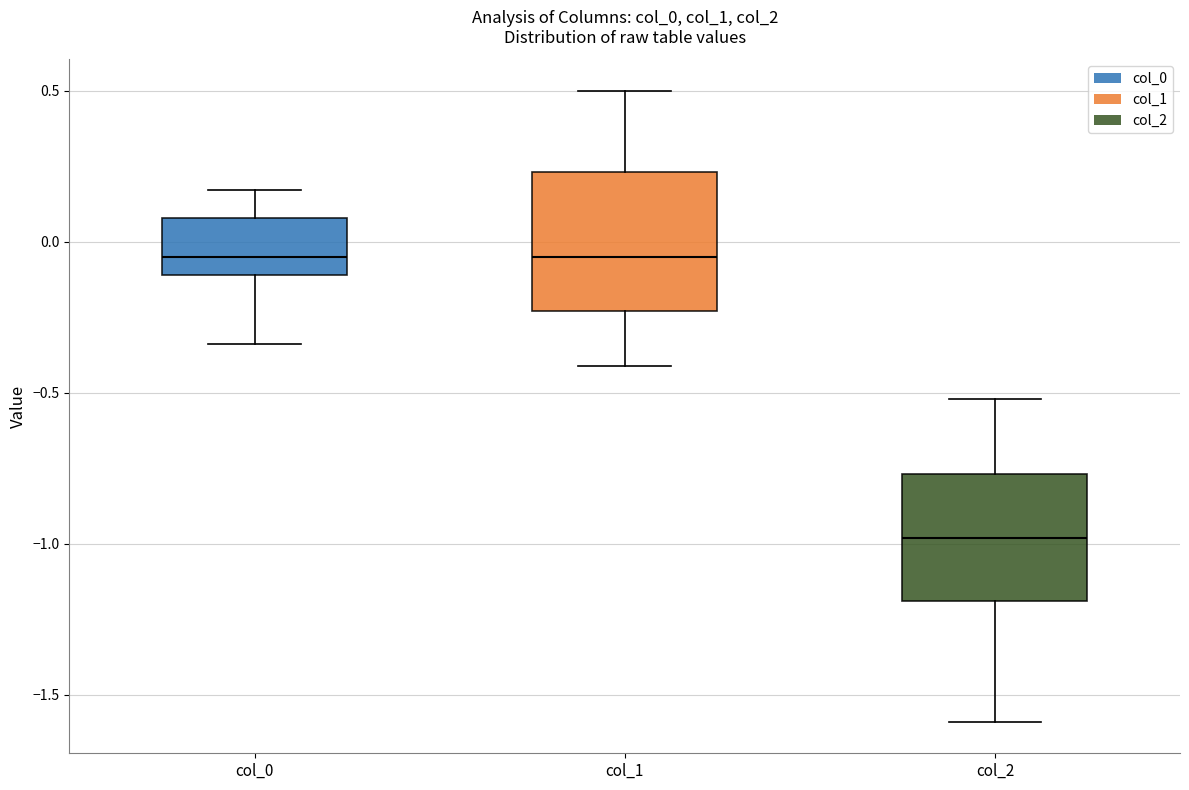

Reading left to right, transcribe this box plot: for each box, give where its median line is, the range the box spans, and where its two whiskers end, as read against the y-axis. The values are not printed on the chart, so give them approximately, as read against the axis.

col_0: median -0.05, box -0.10 to 0.10, whiskers -0.35 to 0.15
col_1: median -0.05, box -0.25 to 0.25, whiskers -0.40 to 0.50
col_2: median -1.00, box -1.20 to -0.75, whiskers -1.60 to -0.50